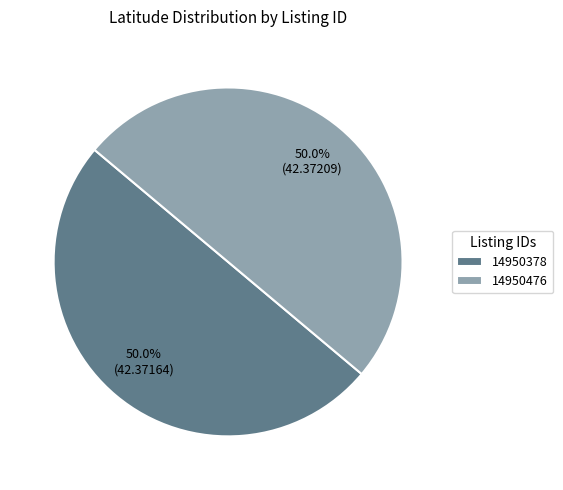

Combined, what portion of the pie is 14950378 and 14950476?

100.0%